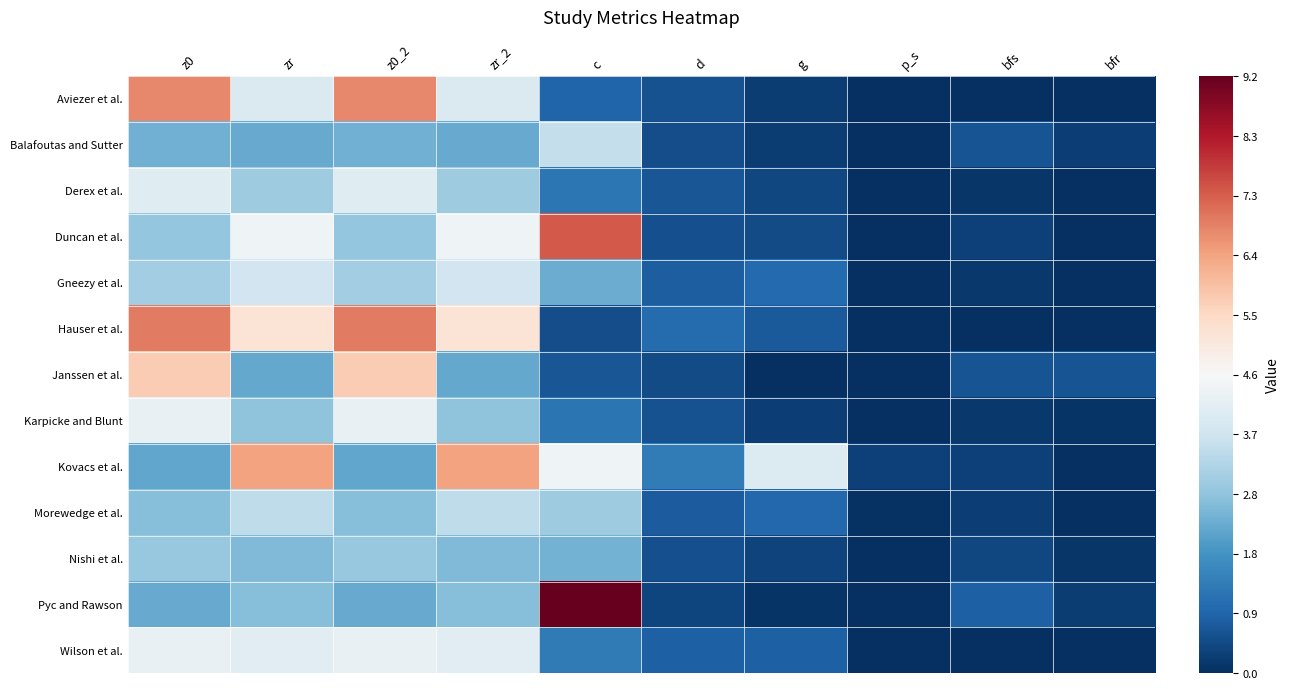

Reading left to right, list all the values displayed in this chart.

Aviezer et al.: z0=0.5	zr=-0.1	z0_2=0.5	zr_2=-0.1	c=-0.8	d=-0.9	g=-0.9	p_s=-1.0	bfs=-1.0	bfr=-1.0
Balafoutas and Sutter: z0=-0.5	zr=-0.5	z0_2=-0.5	zr_2=-0.5	c=-0.2	d=-0.9	g=-0.9	p_s=-1.0	bfs=-0.9	bfr=-0.9
Derex et al.: z0=-0.1	zr=-0.4	z0_2=-0.1	zr_2=-0.4	c=-0.7	d=-0.9	g=-0.9	p_s=-1.0	bfs=-1.0	bfr=-1.0
Duncan et al.: z0=-0.4	zr=-0.0	z0_2=-0.4	zr_2=-0.0	c=0.6	d=-0.9	g=-0.9	p_s=-1.0	bfs=-0.9	bfr=-1.0
Gneezy et al.: z0=-0.3	zr=-0.2	z0_2=-0.3	zr_2=-0.2	c=-0.5	d=-0.8	g=-0.8	p_s=-1.0	bfs=-1.0	bfr=-1.0
Hauser et al.: z0=0.5	zr=0.1	z0_2=0.5	zr_2=0.1	c=-0.9	d=-0.8	g=-0.8	p_s=-1.0	bfs=-1.0	bfr=-1.0
Janssen et al.: z0=0.3	zr=-0.5	z0_2=0.3	zr_2=-0.5	c=-0.9	d=-0.9	g=-1.0	p_s=-1.0	bfs=-0.9	bfr=-0.9
Karpicke and Blunt: z0=-0.1	zr=-0.4	z0_2=-0.1	zr_2=-0.4	c=-0.7	d=-0.9	g=-0.9	p_s=-1.0	bfs=-1.0	bfr=-1.0
Kovacs et al.: z0=-0.5	zr=0.4	z0_2=-0.5	zr_2=0.4	c=-0.0	d=-0.7	g=-0.1	p_s=-0.9	bfs=-0.9	bfr=-1.0
Morewedge et al.: z0=-0.4	zr=-0.3	z0_2=-0.4	zr_2=-0.3	c=-0.4	d=-0.8	g=-0.8	p_s=-1.0	bfs=-0.9	bfr=-1.0
Nishi et al.: z0=-0.4	zr=-0.4	z0_2=-0.4	zr_2=-0.4	c=-0.5	d=-0.9	g=-0.9	p_s=-1.0	bfs=-0.9	bfr=-1.0
Pyc and Rawson: z0=-0.5	zr=-0.4	z0_2=-0.5	zr_2=-0.4	c=1.0	d=-0.9	g=-1.0	p_s=-1.0	bfs=-0.8	bfr=-0.9
Wilson et al.: z0=-0.1	zr=-0.1	z0_2=-0.1	zr_2=-0.1	c=-0.7	d=-0.8	g=-0.8	p_s=-1.0	bfs=-1.0	bfr=-1.0